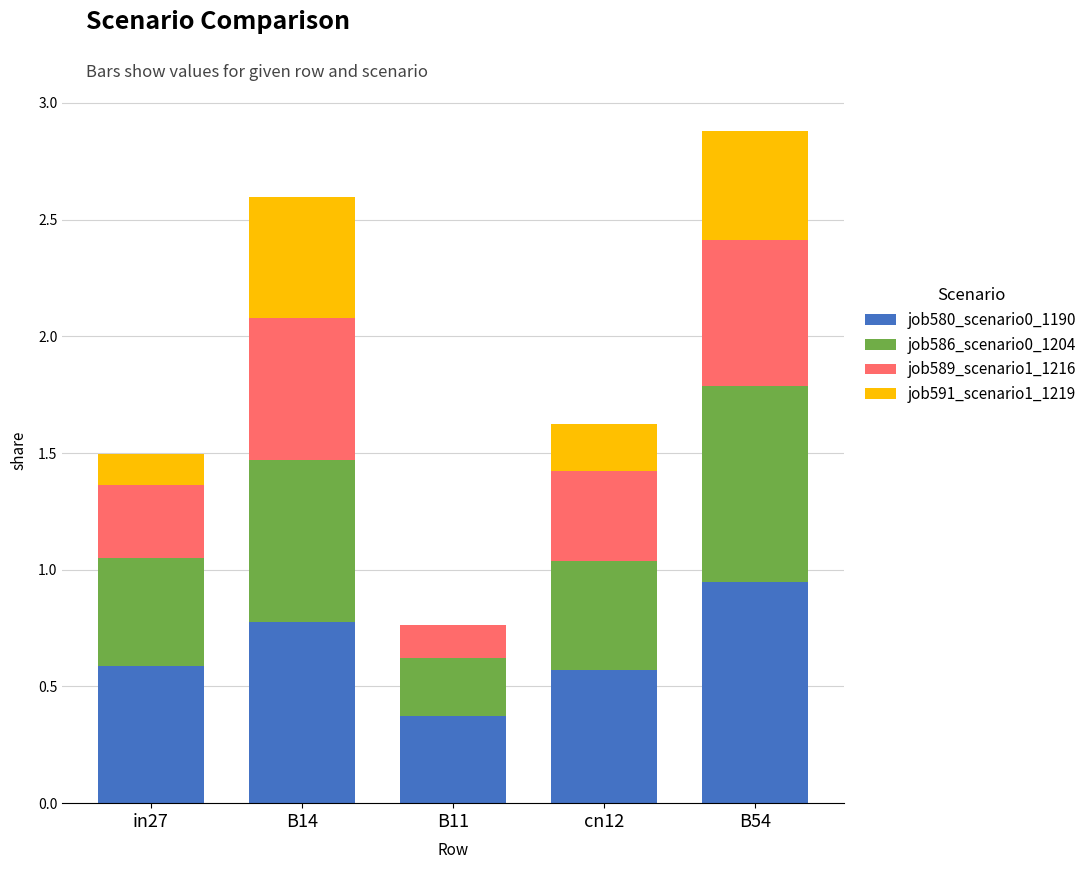

The job580_scenario0_1190 series shows 0.2 at B11. True or false?

False